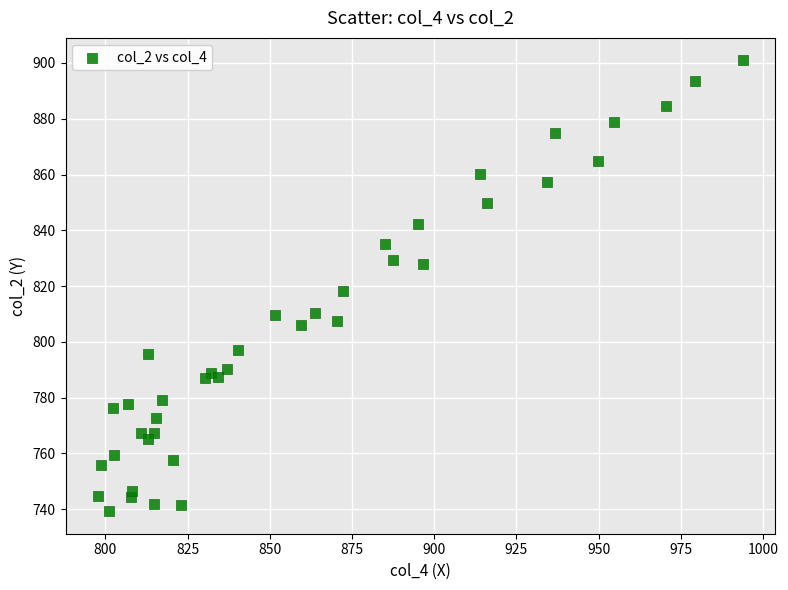

What Y value in the scatter plot is closest to 820?

818.1